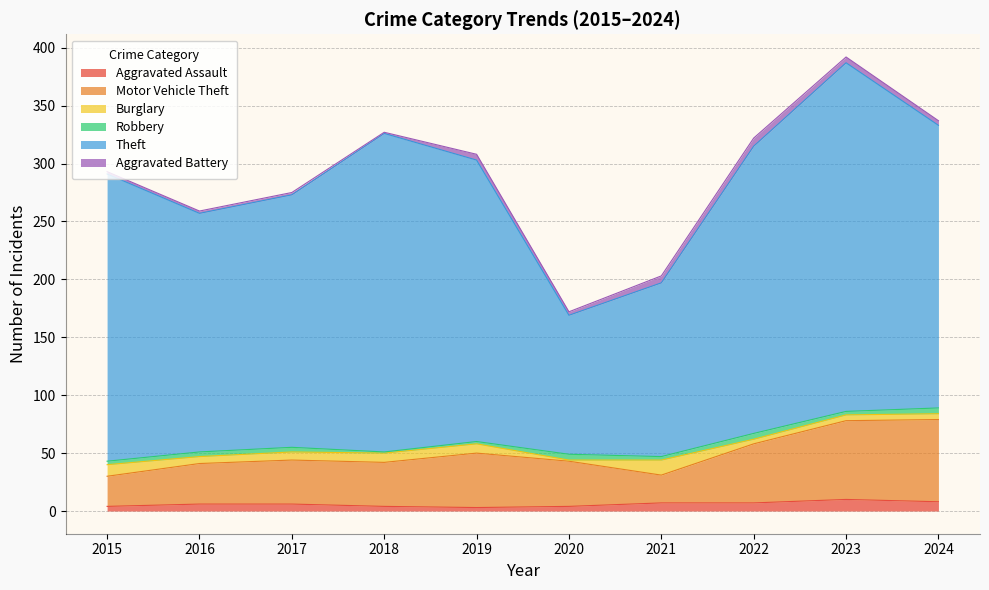

What are all the series names shown in the legend?

Aggravated Assault, Motor Vehicle Theft, Burglary, Robbery, Theft, Aggravated Battery